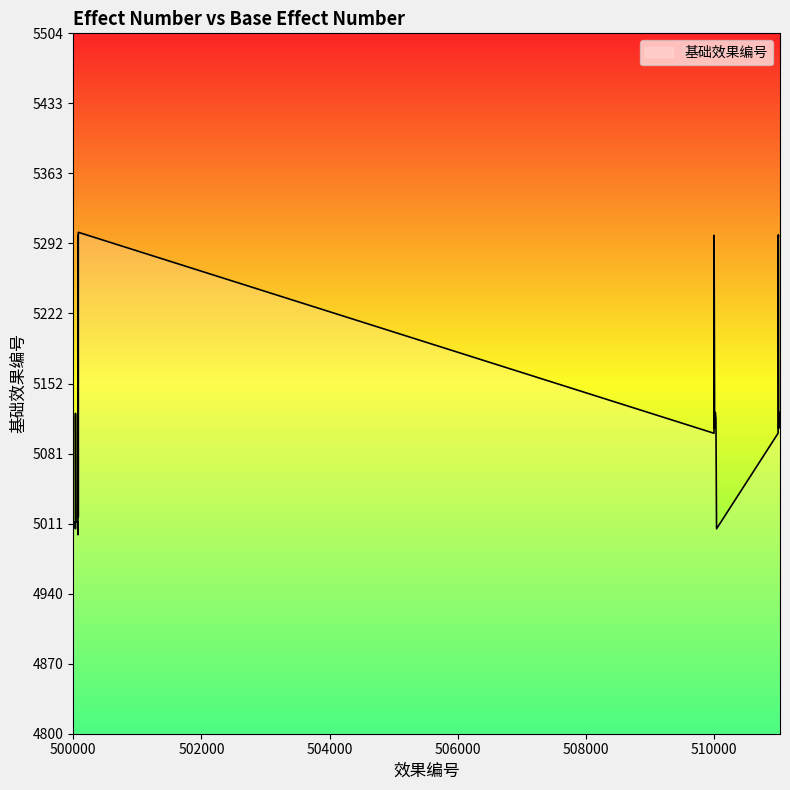

What is the minimum value shown in the chart?

5000